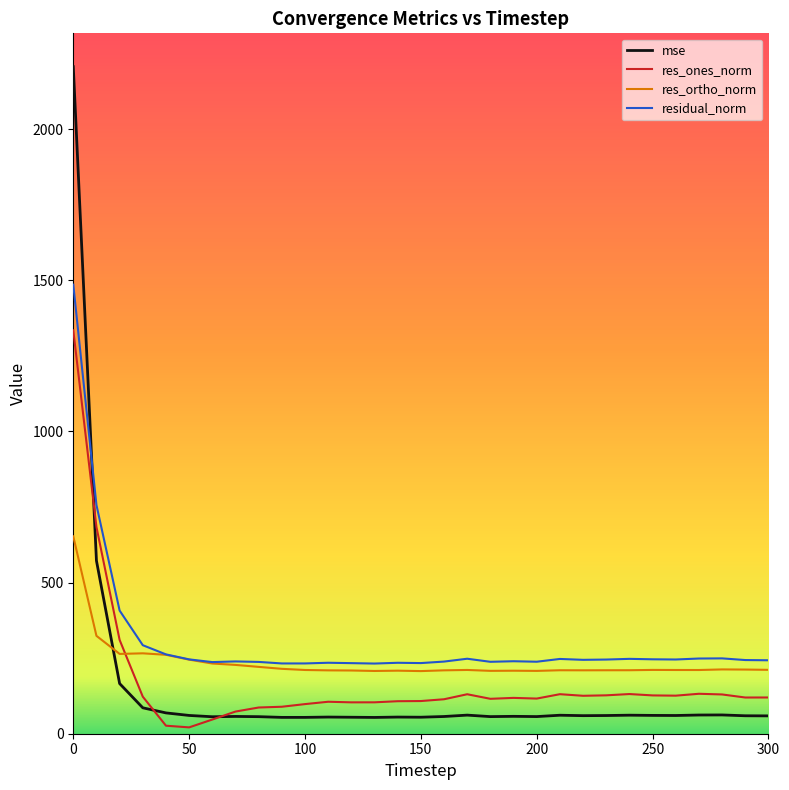

What is the maximum value for res_ortho_norm?

652.8